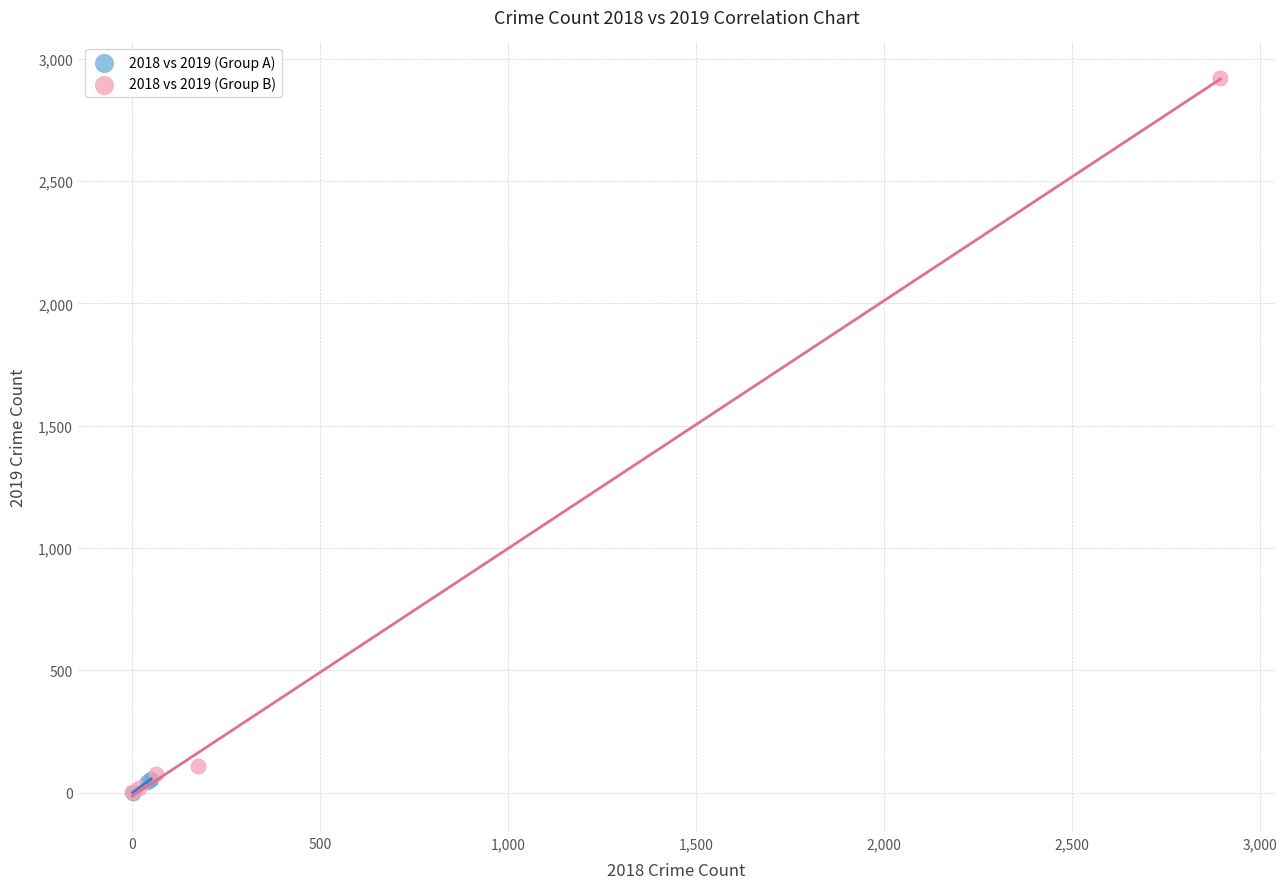

Which series reaches the maximum Y coordinate?

2018 vs 2019 (Group B)